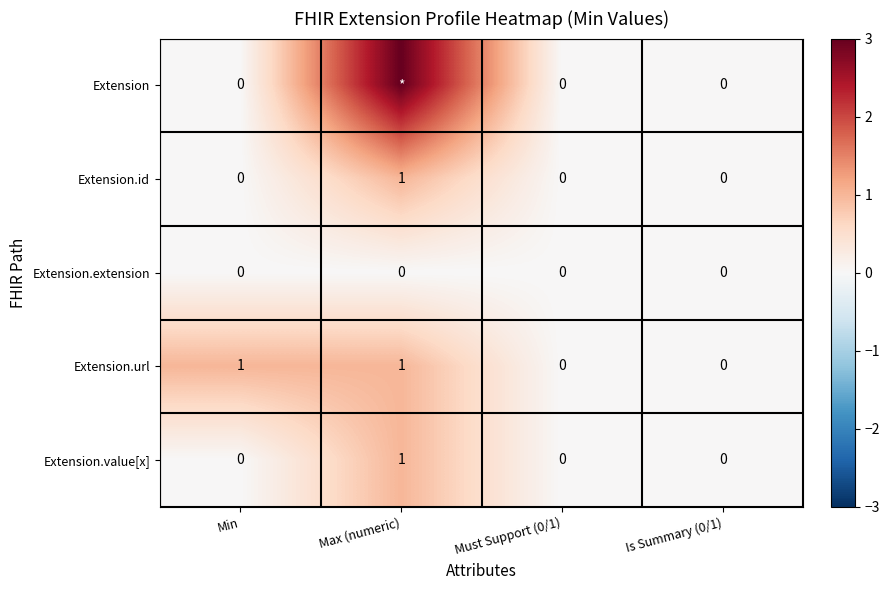

The value of Extension.extension at Is Summary (0/1) is 0. True or false?

True